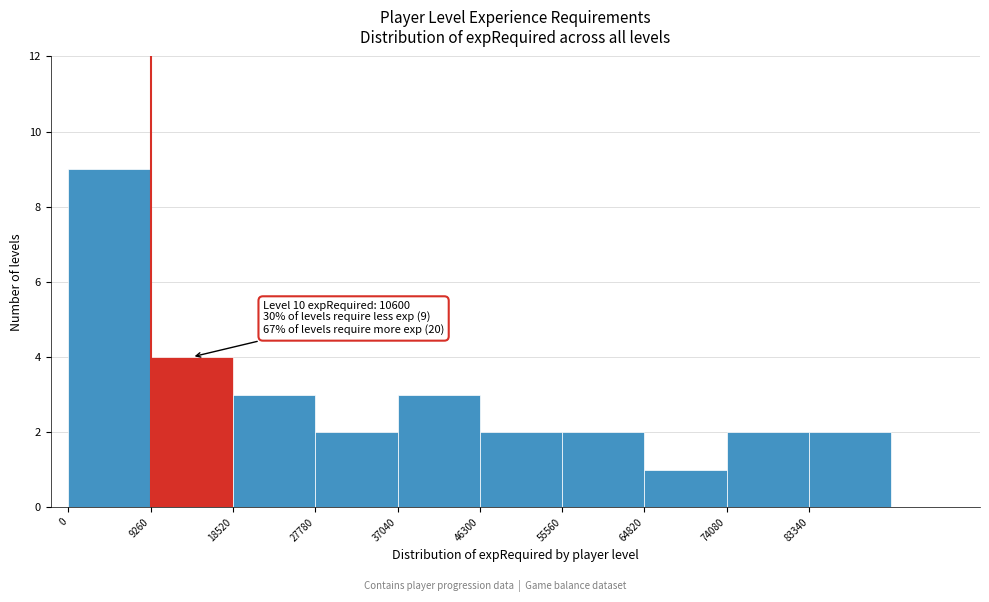

Over which range of the x-axis is the bar tallest?

0 to 9000